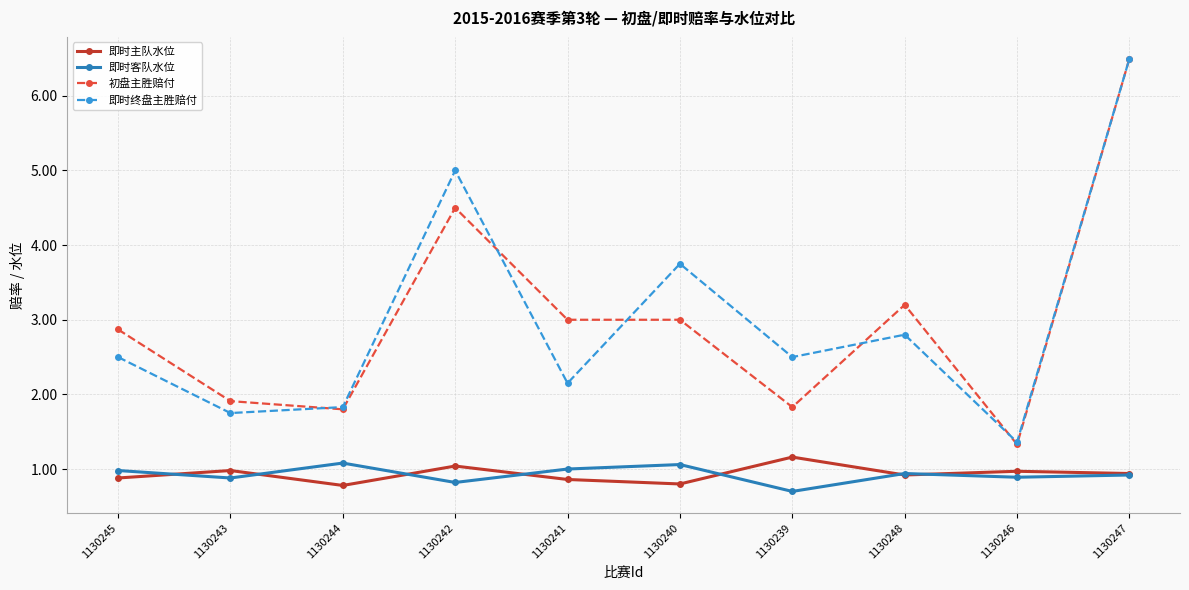

How many interior local valleys does the 即时终盘主胜赔付 series have?

4